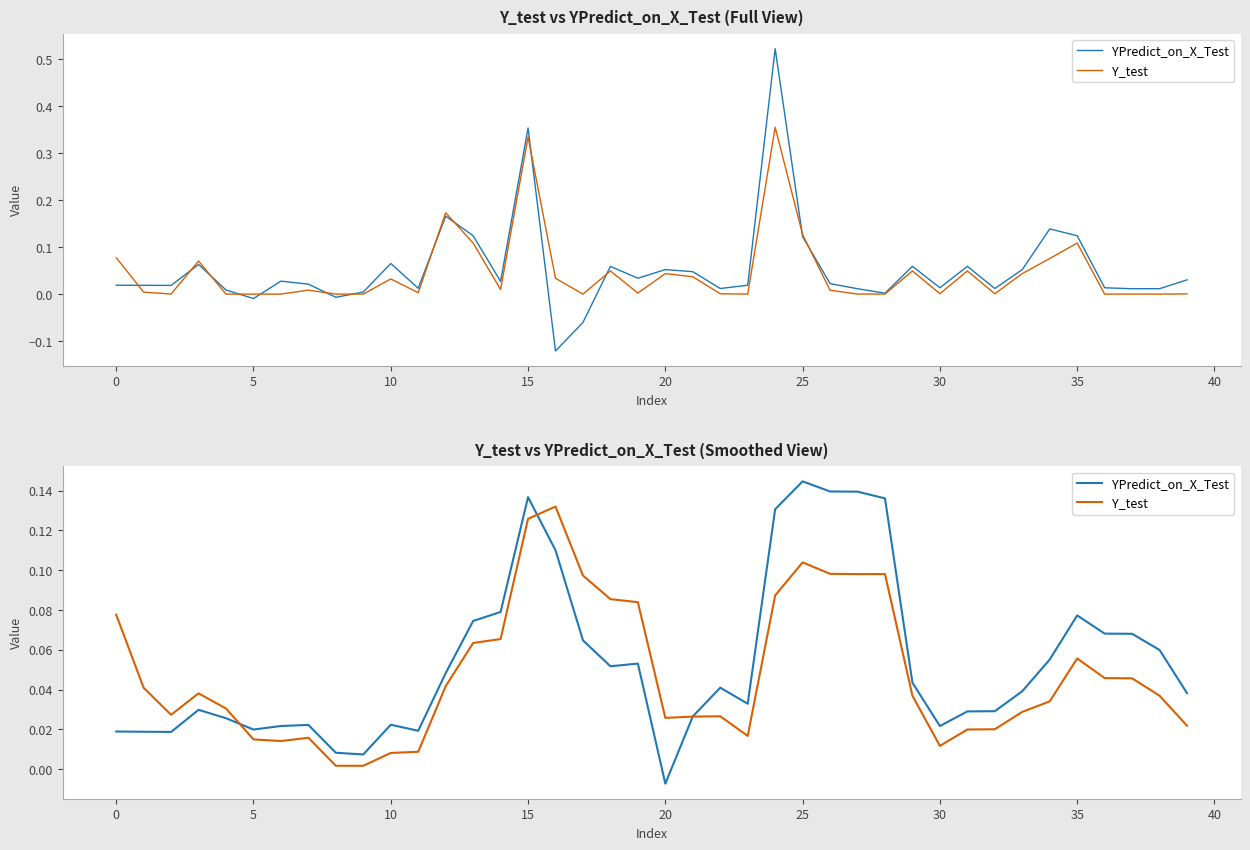

Reading left to right, extract all data points from this chart.

YPredict_on_X_Test: 0.0	0.0	0.0	0.0	0.0	0.0	0.0	0.0	0.0	0.0	0.0	0.0	0.0	0.1	0.1	0.1	0.1	0.1	0.1	0.1	-0.0	0.0	0.0	0.0	0.1	0.1	0.1	0.1	0.1	0.0	0.0	0.0	0.0	0.0	0.1	0.1	0.1	0.1	0.1	0.0
Y_test: 0.1	0.0	0.0	0.0	0.0	0.0	0.0	0.0	0.0	0.0	0.0	0.0	0.0	0.1	0.1	0.1	0.1	0.1	0.1	0.1	0.0	0.0	0.0	0.0	0.1	0.1	0.1	0.1	0.1	0.0	0.0	0.0	0.0	0.0	0.0	0.1	0.0	0.0	0.0	0.0